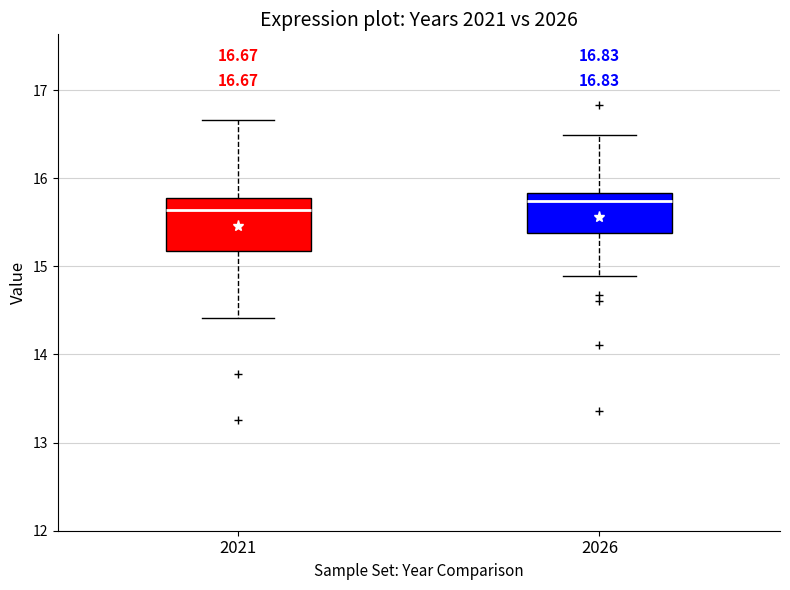

Which box's median line is the lowest?

2021